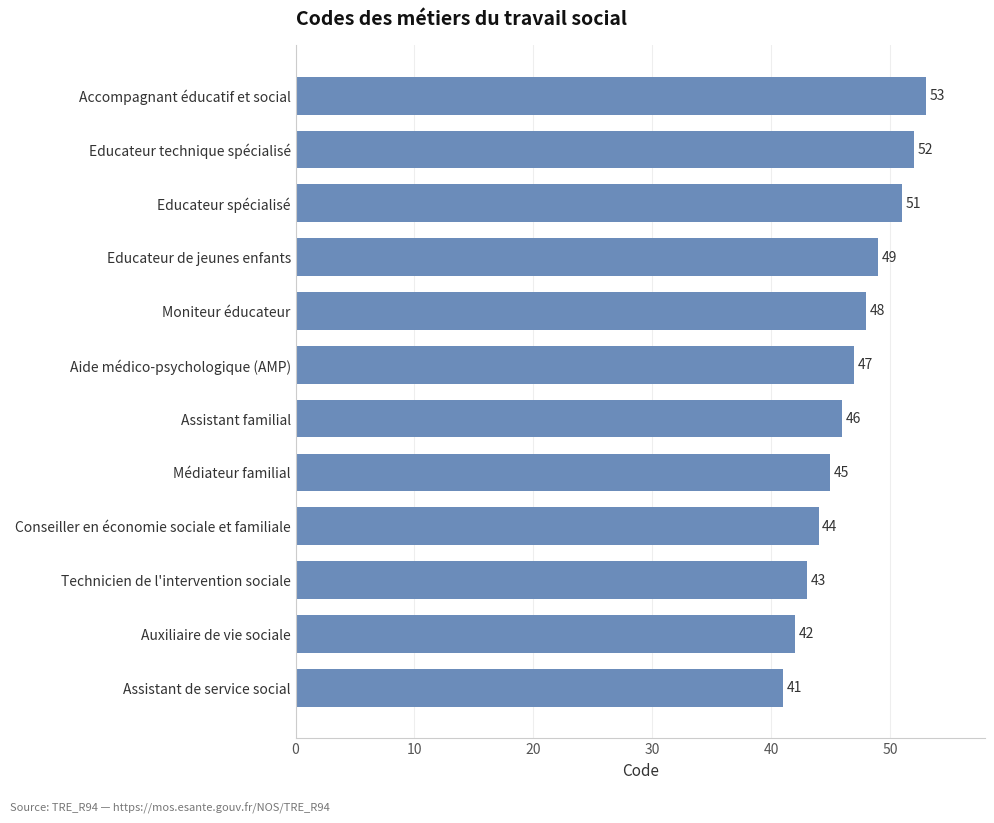

Count the number of data series in this chart.

1